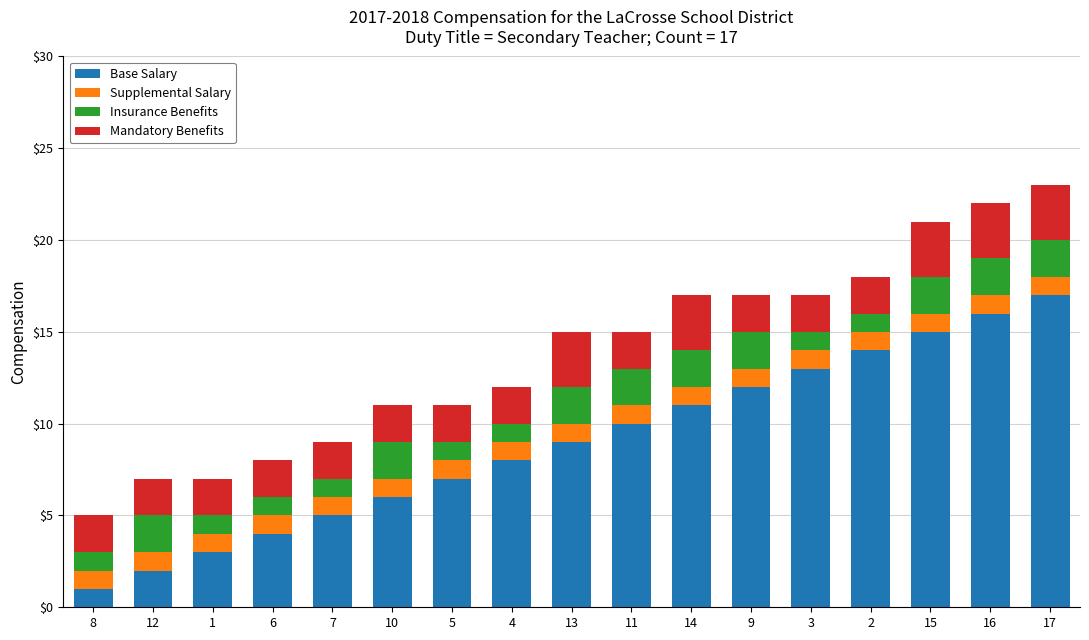

What is the sum of all Base Salary values?

153